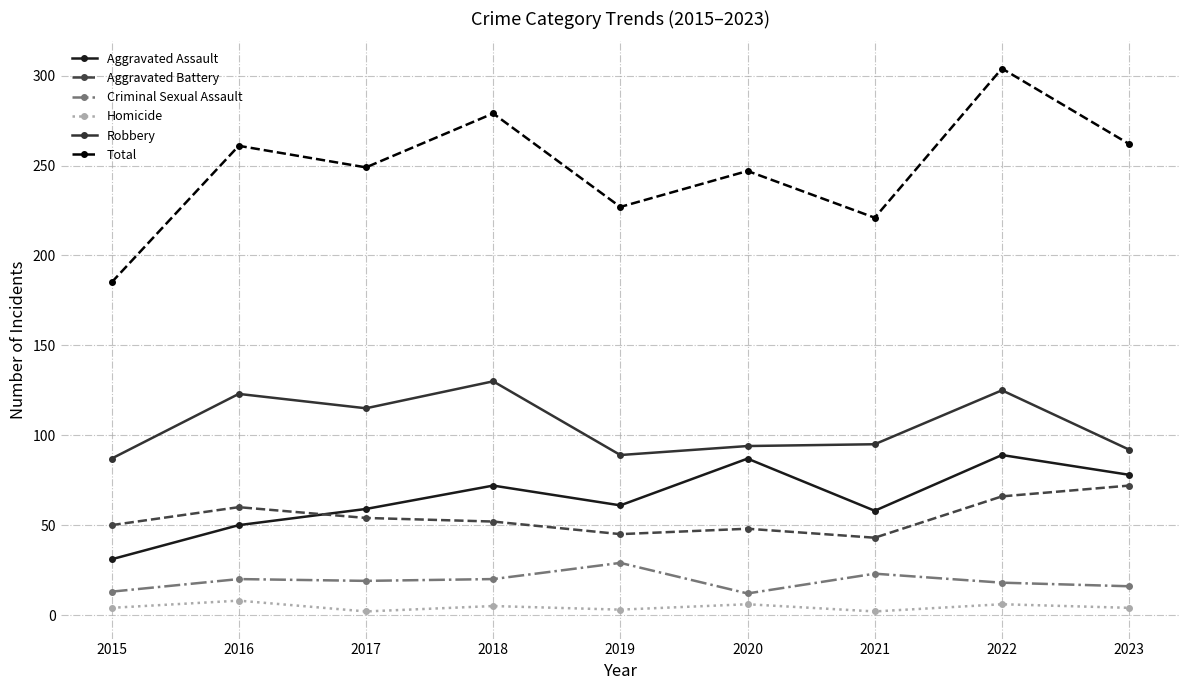

What is the average value of the Aggravated Assault series?

65